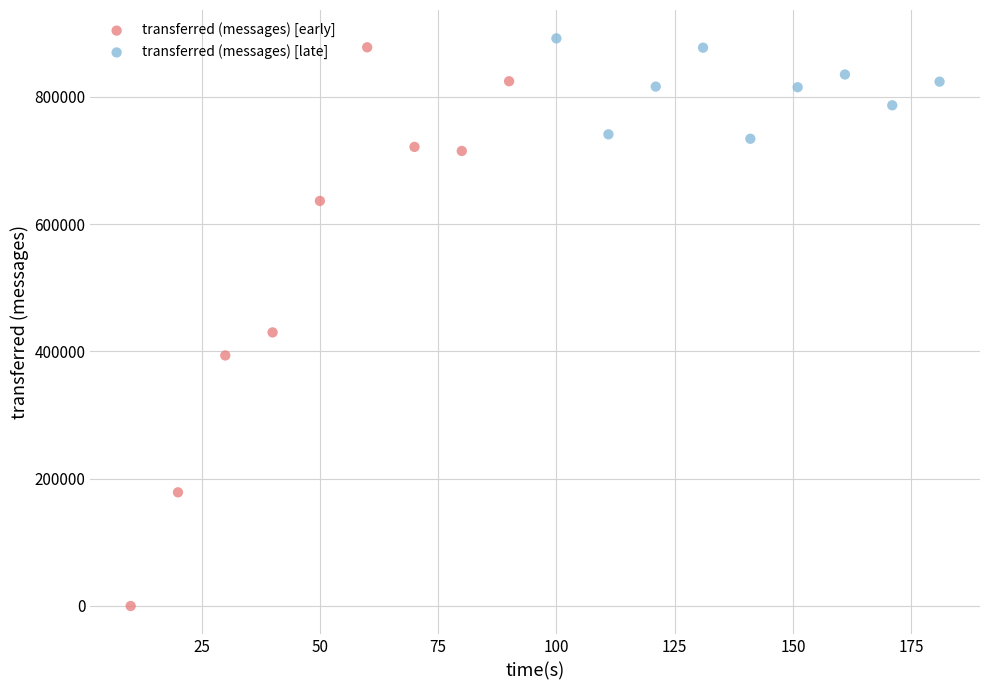

Which series has the widest spread of Y values?

transferred (messages) [early]